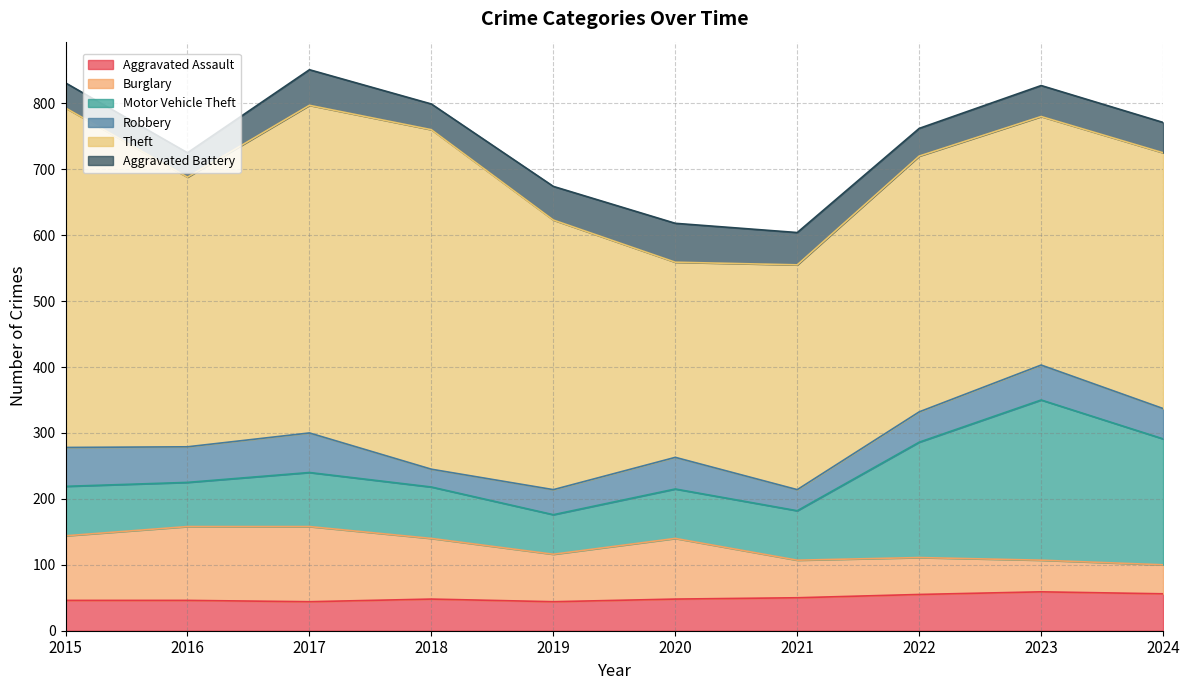

How many categories are shown in the chart?

10